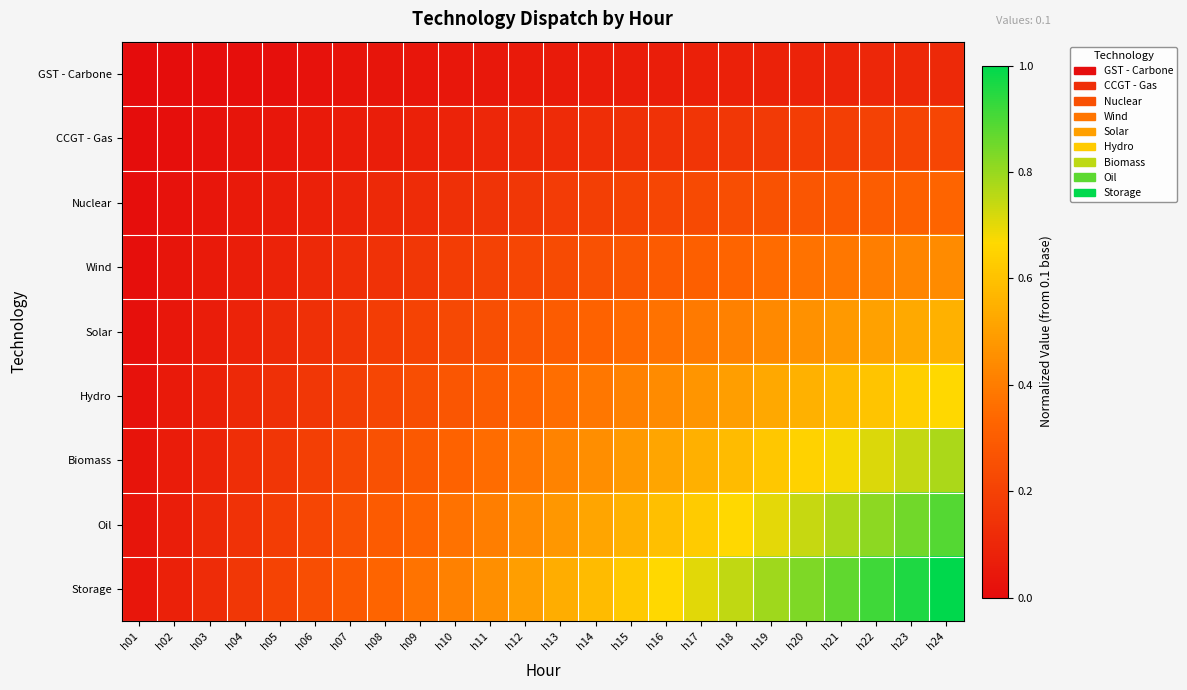

Which series has the largest total across all categories?

Storage